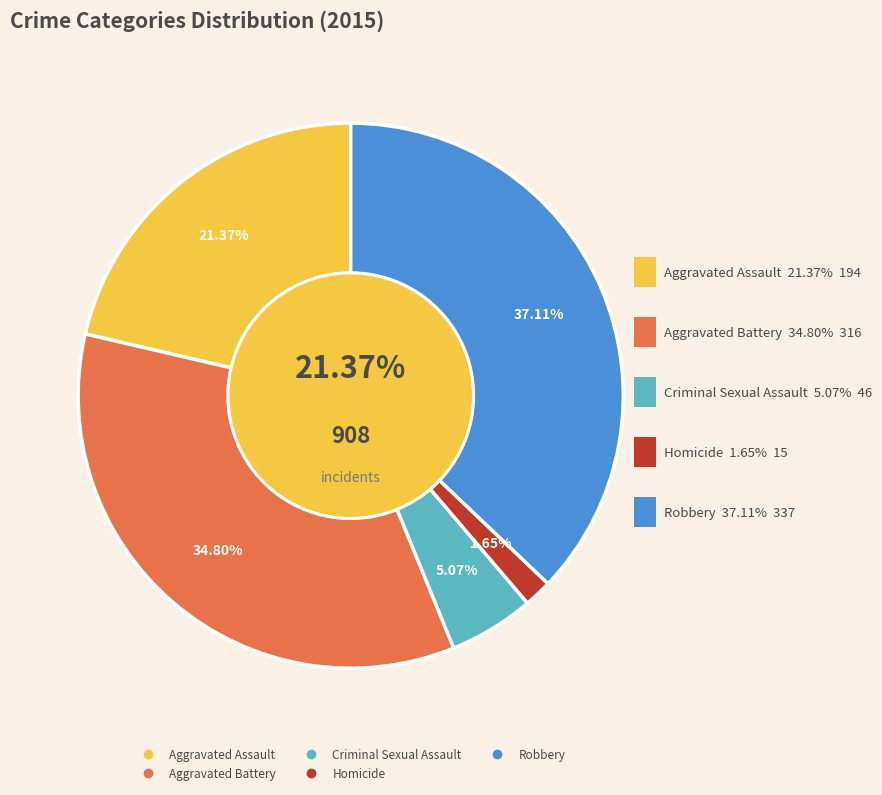

What is the ratio of the value at Aggravated Assault to the value at Robbery?

0.6